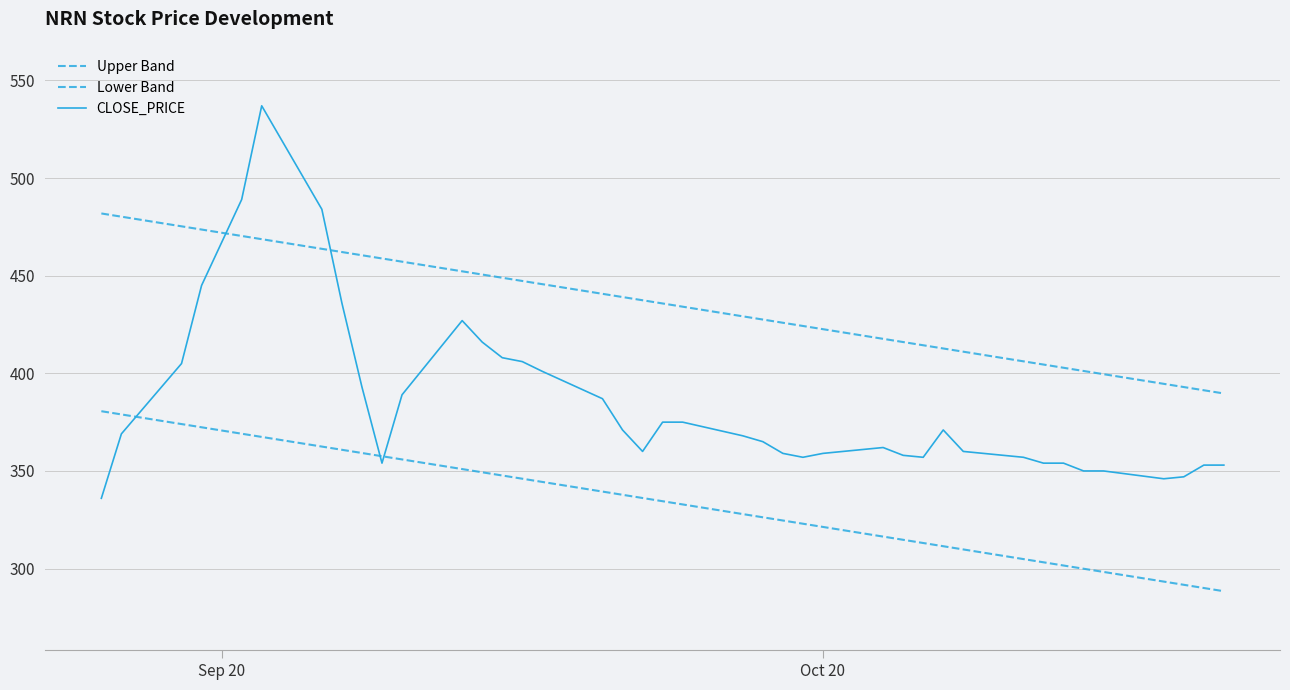

Is this an area chart (filled region under the line)?

No